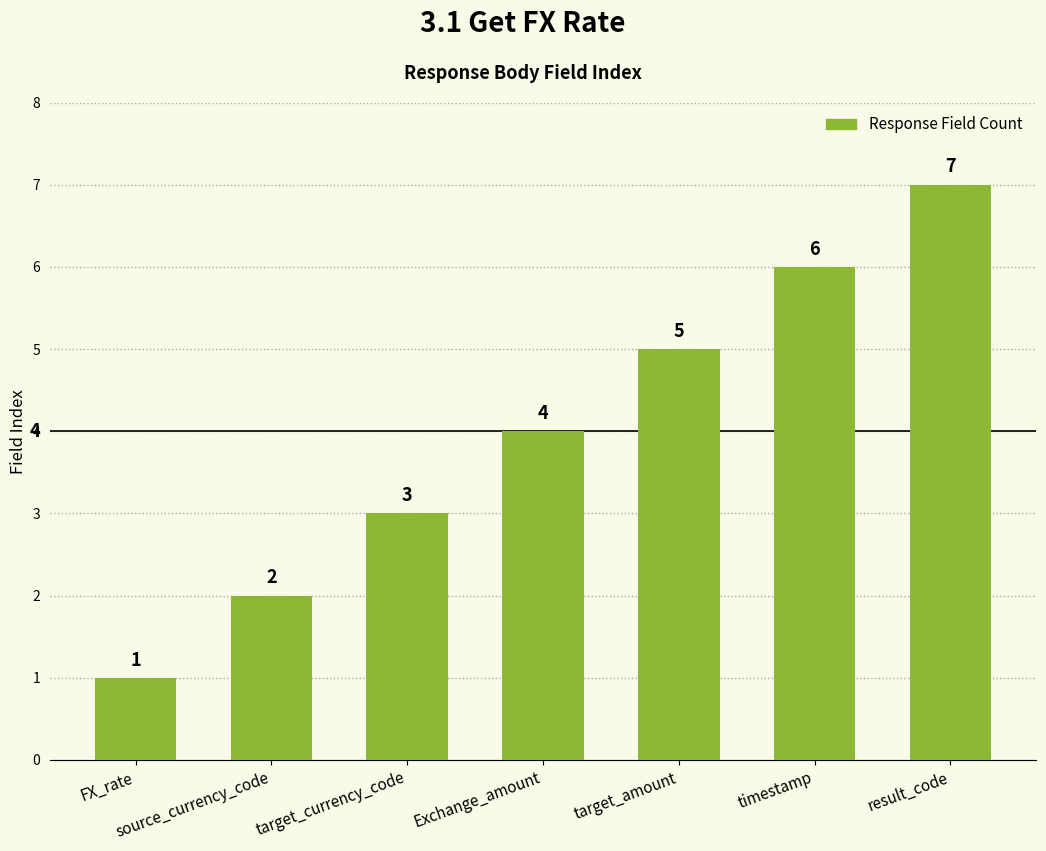

The chart shows a value of 2 at source_currency_code. True or false?

True